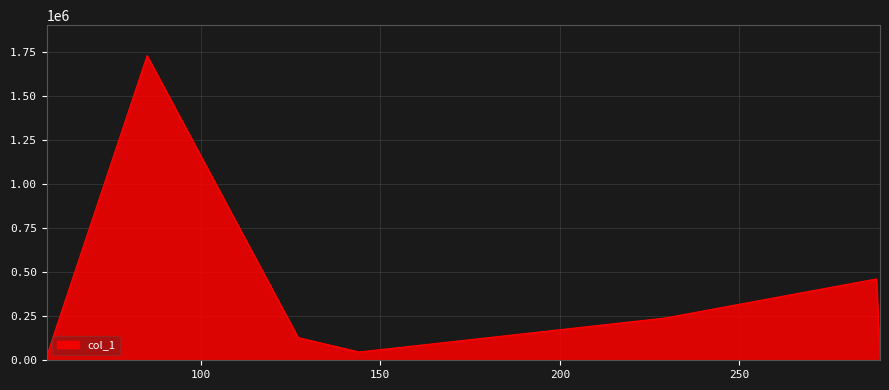

What is the maximum value shown in the chart?

1731780.1